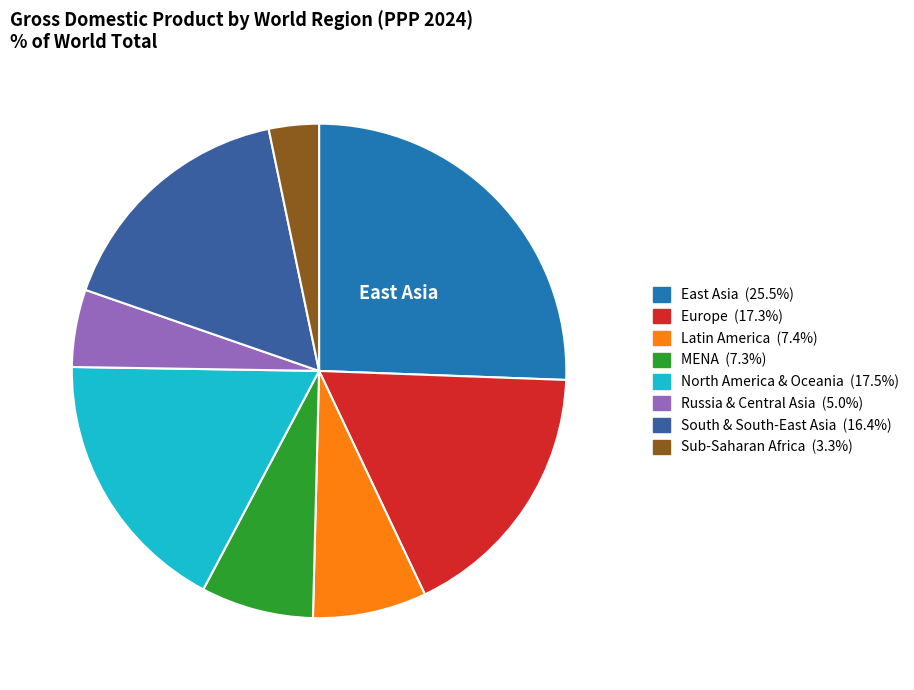

Which category has the smallest portion of the pie?

Sub-Saharan Africa